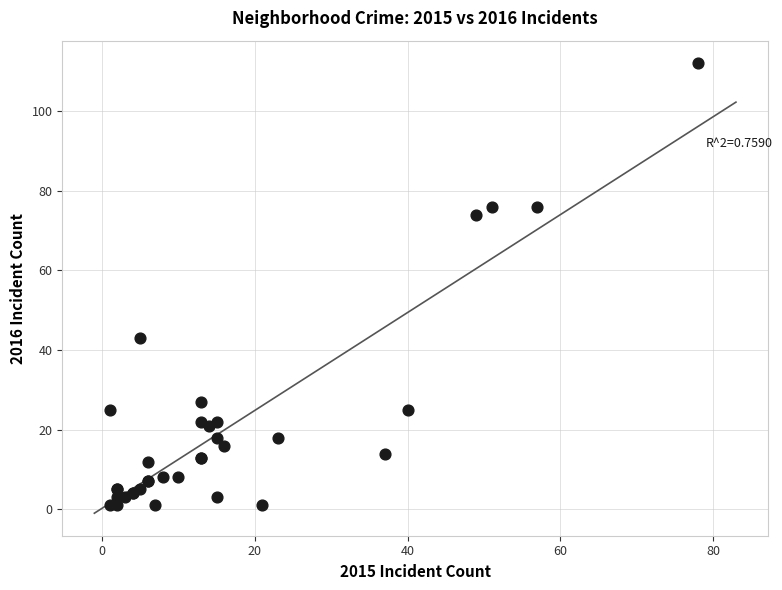

What Y value in the scatter plot is closest to 56?

43